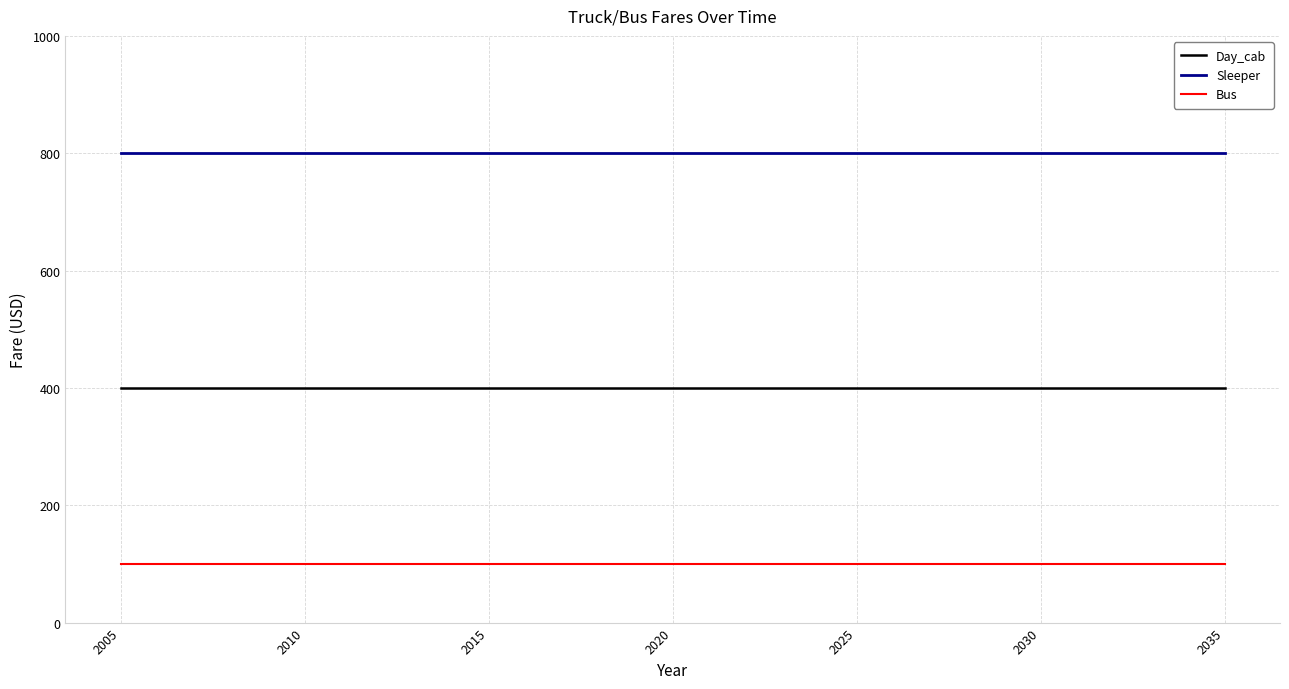

List the series in order of their peak value, lowest first.

Bus, Day_cab, Sleeper